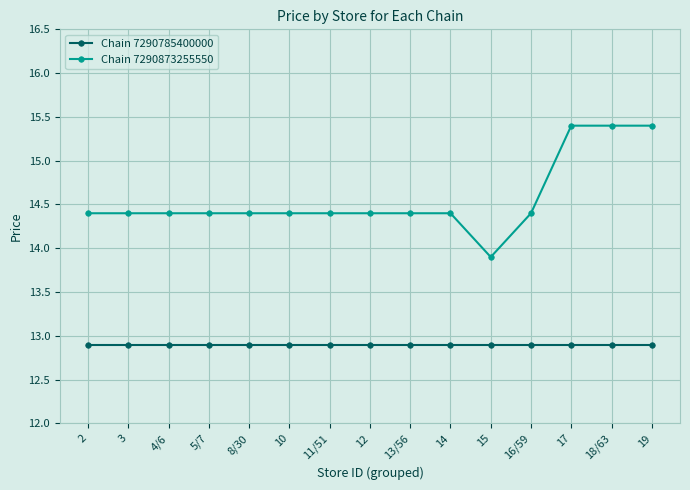

Is this an area chart (filled region under the line)?

No